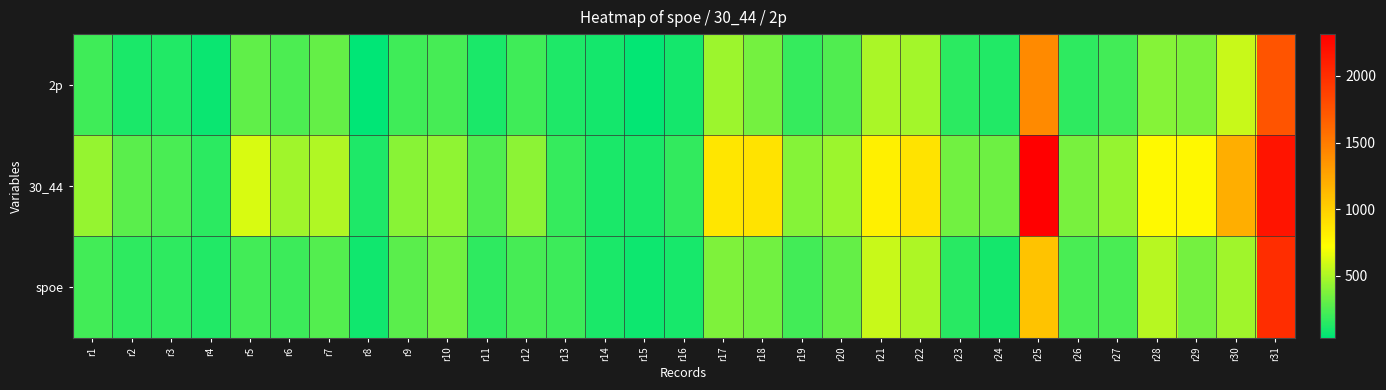

Reading left to right, what are all the values shown in this chart?

2p: r1=209	r2=110	r3=129	r4=67	r5=295	r6=245	r7=307	r8=35	r9=212	r10=223	r11=111	r12=205	r13=118	r14=96	r15=50	r16=91	r17=461	r18=349	r19=185	r20=255	r21=490	r22=474	r23=151	r24=132	r25=1408	r26=167	r27=220	r28=395	r29=367	r30=570	r31=1746
30_44: r1=436	r2=278	r3=231	r4=158	r5=617	r6=463	r7=509	r8=120	r9=403	r10=424	r11=250	r12=417	r13=180	r14=113	r15=110	r16=175	r17=865	r18=885	r19=392	r20=458	r21=804	r22=881	r23=344	r24=334	r25=2314	r26=360	r27=440	r28=748	r29=757	r30=1194	r31=2178
spoe: r1=221	r2=166	r3=163	r4=125	r5=216	r6=200	r7=266	r8=84	r9=276	r10=342	r11=164	r12=229	r13=196	r14=113	r15=79	r16=103	r17=379	r18=344	r19=220	r20=303	r21=577	r22=503	r23=144	r24=91	r25=1069	r26=233	r27=232	r28=527	r29=352	r30=471	r31=2011